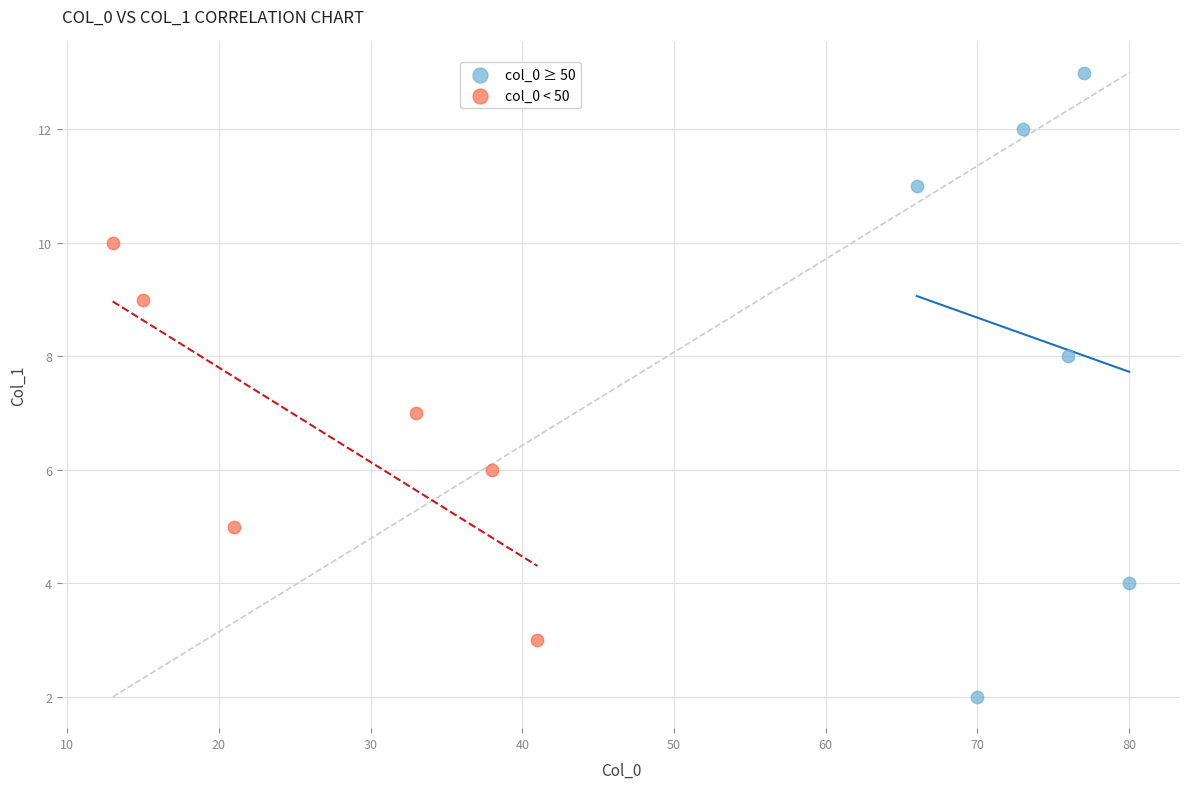

Which series reaches the minimum Y coordinate?

col_0 ≥ 50